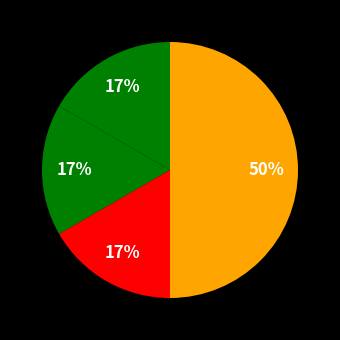

Is there any slice that represents more than half of the pie?

No